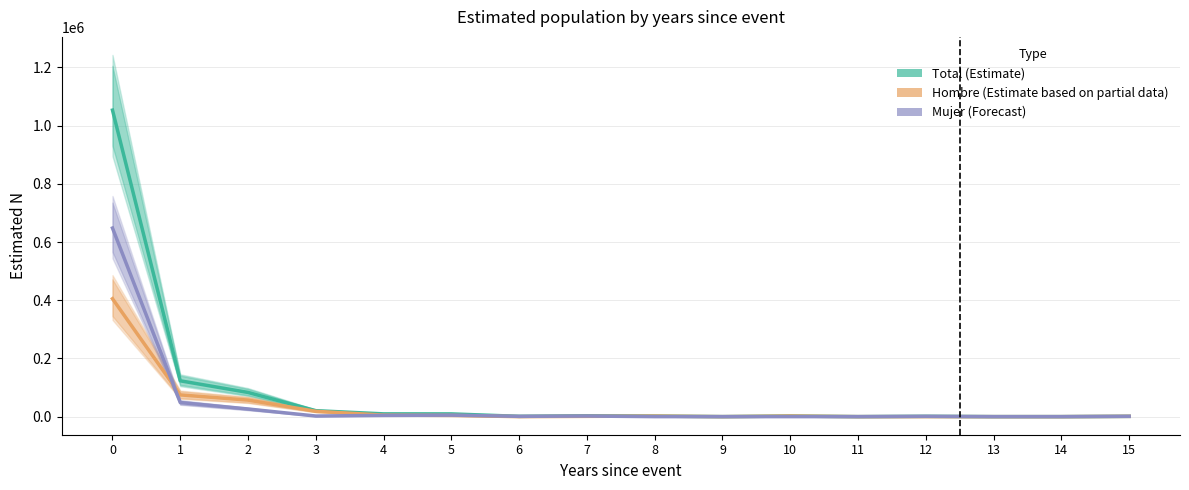

How many times do Hombre and Mujer cross each other?

3